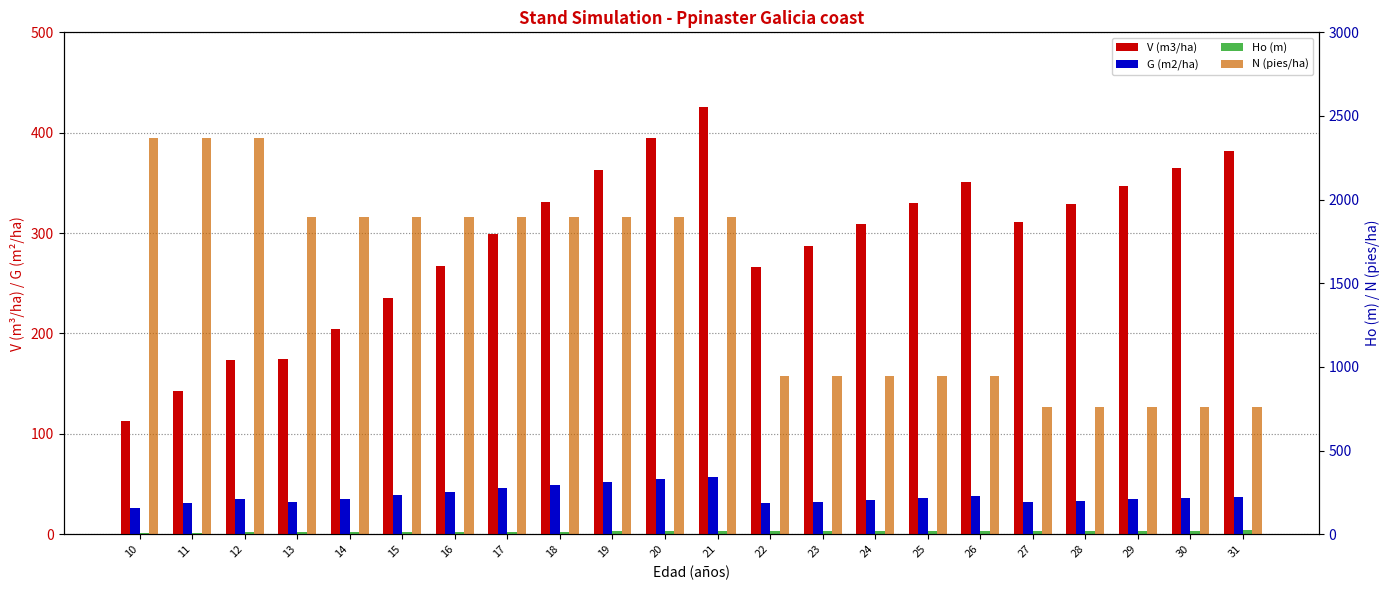

How many values in the V (m3/ha) series exceed 311?

11